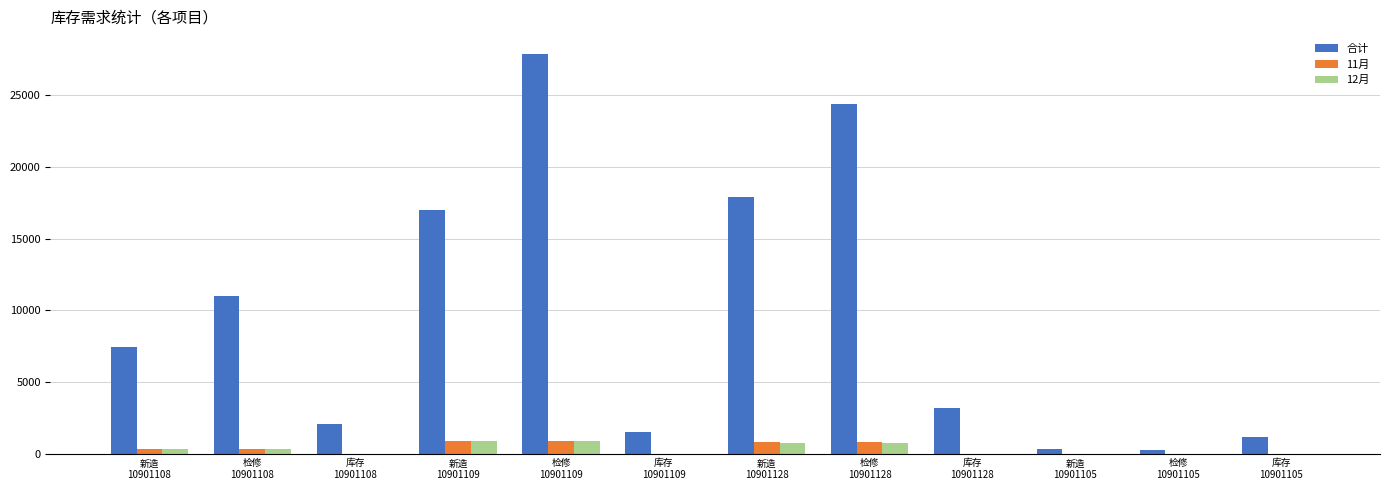

Which series has the largest total across all categories?

合计